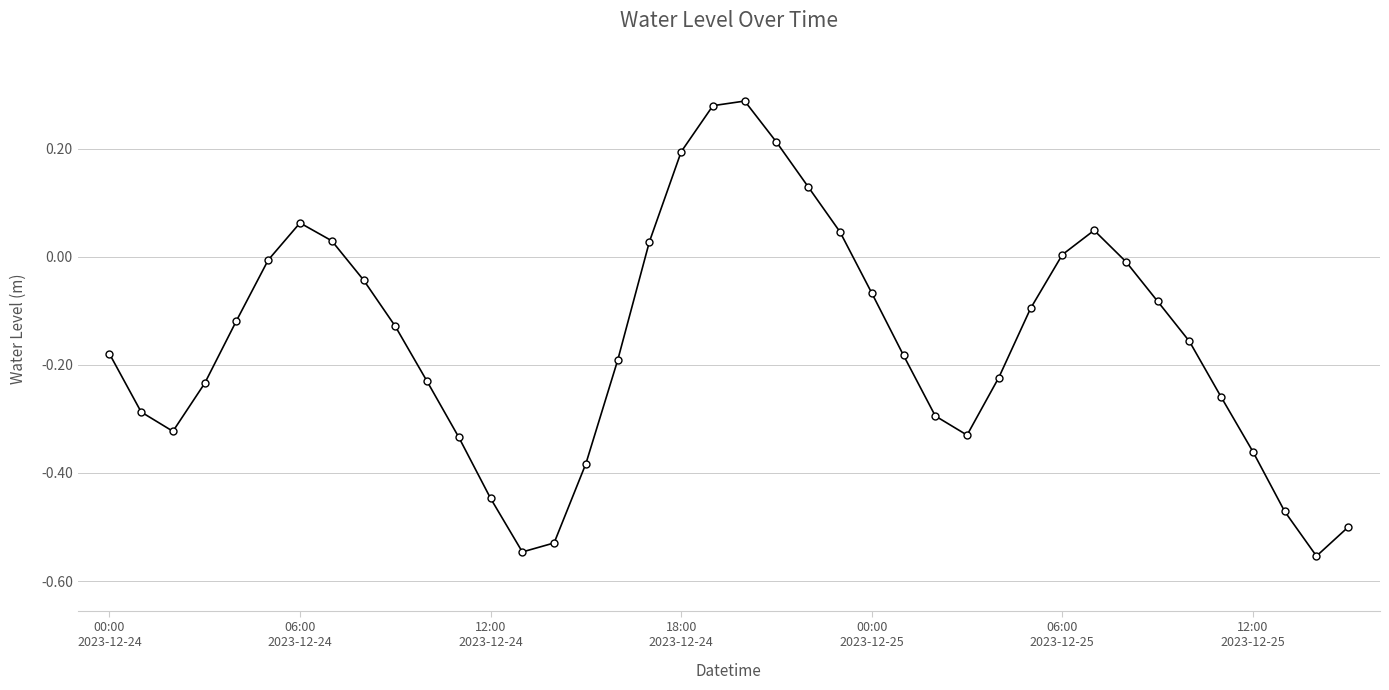

Count the number of data series in this chart.

1